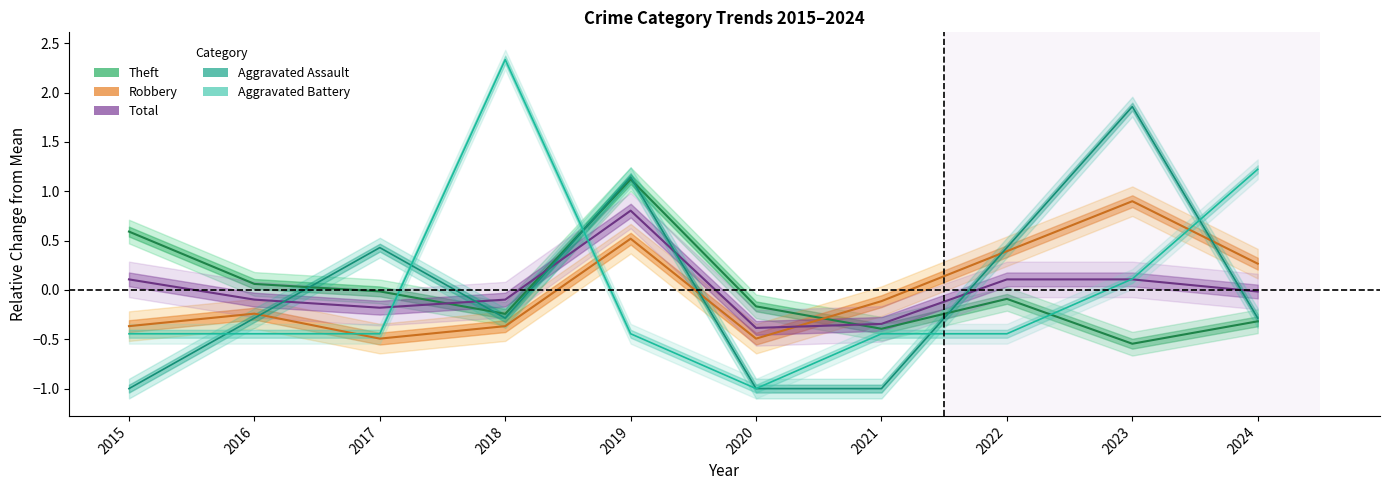

What is the spread (max minus min) of values at 2017?

0.9